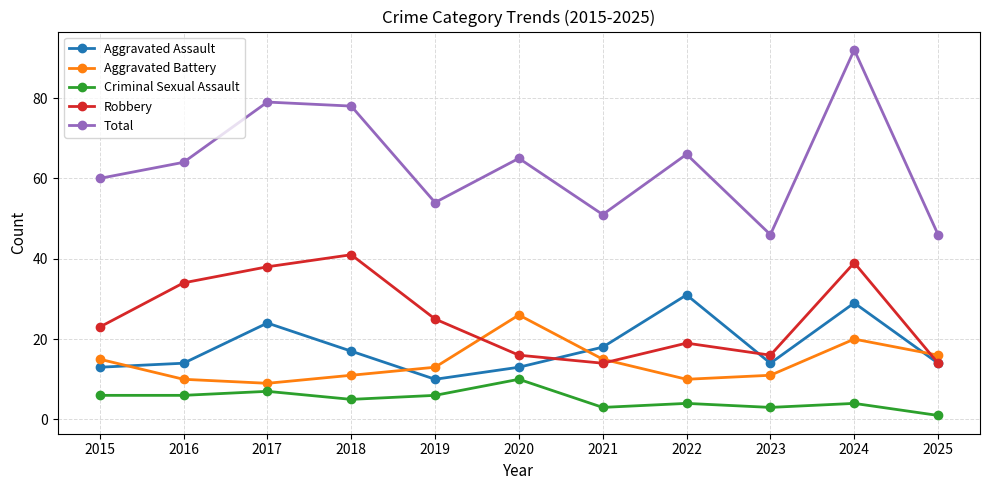

At how many categories does at least one series exceed 47?

9